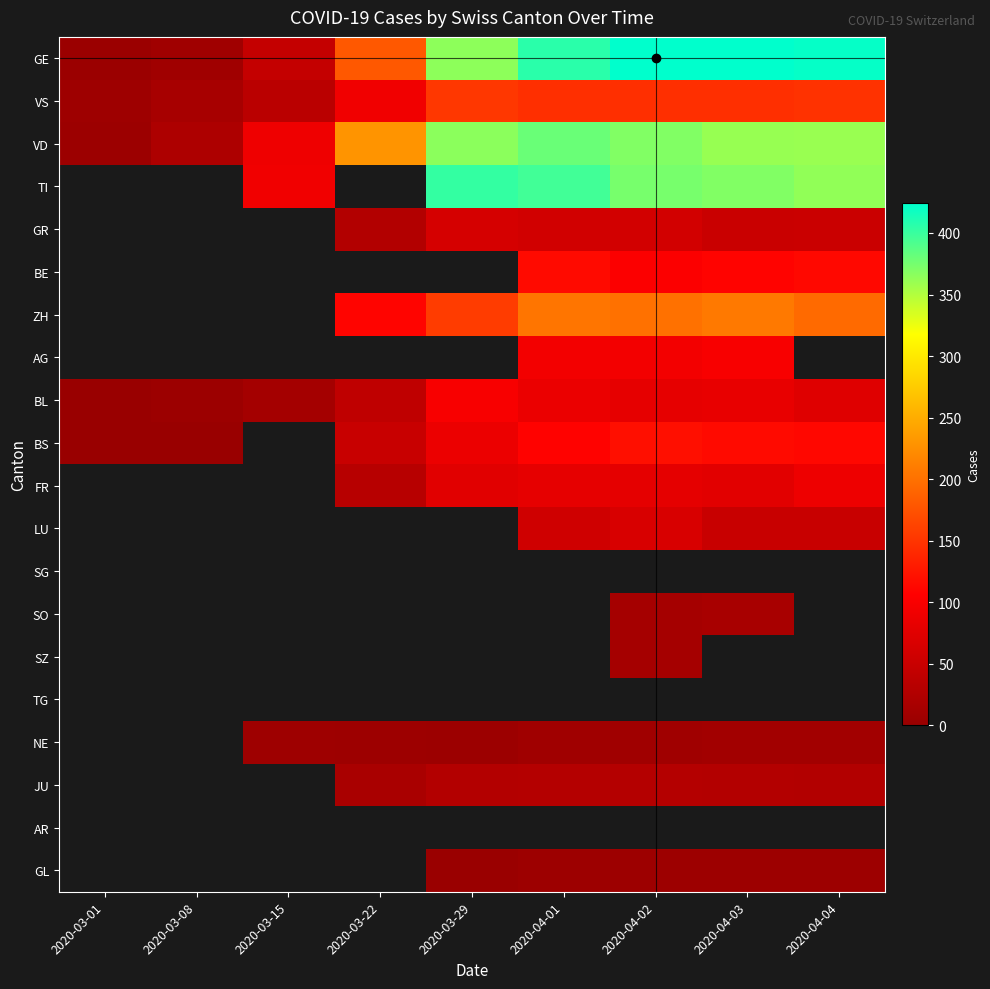

Rank the series at 2020-04-04 from highest to lowest value.

GE, TI, VD, ZH, VS, BE, AG, BS, FR, BL, GR, LU, SG, SO, SZ, TG, JU, NE, AR, GL